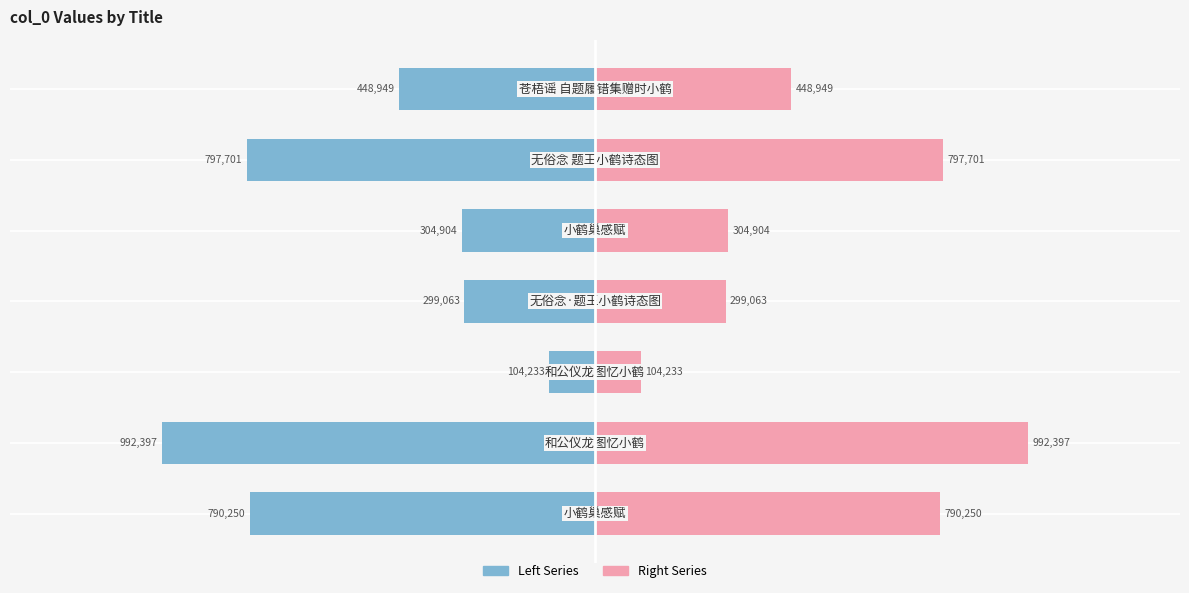

What is the minimum value for Right Series?

104233